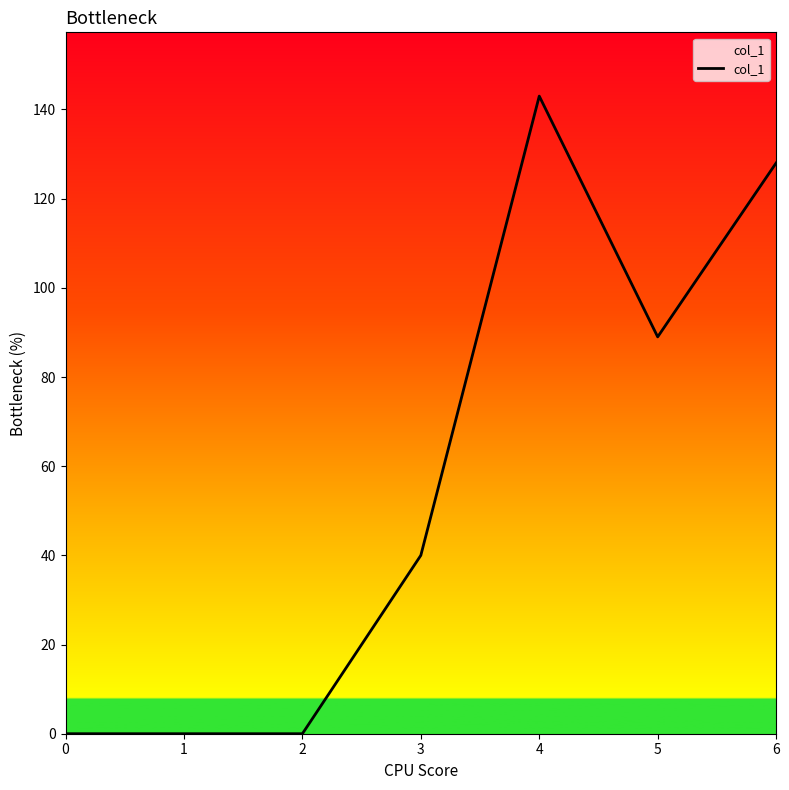

How many series are shown in this chart?

1